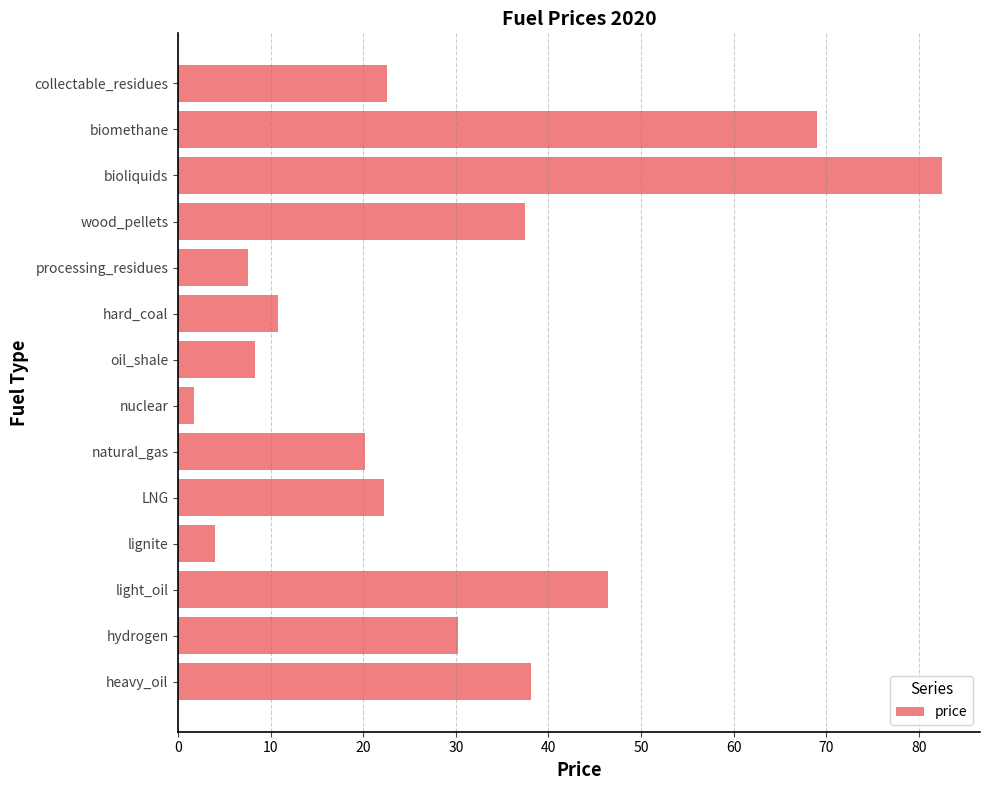

What is the minimum value shown in the chart?

1.7